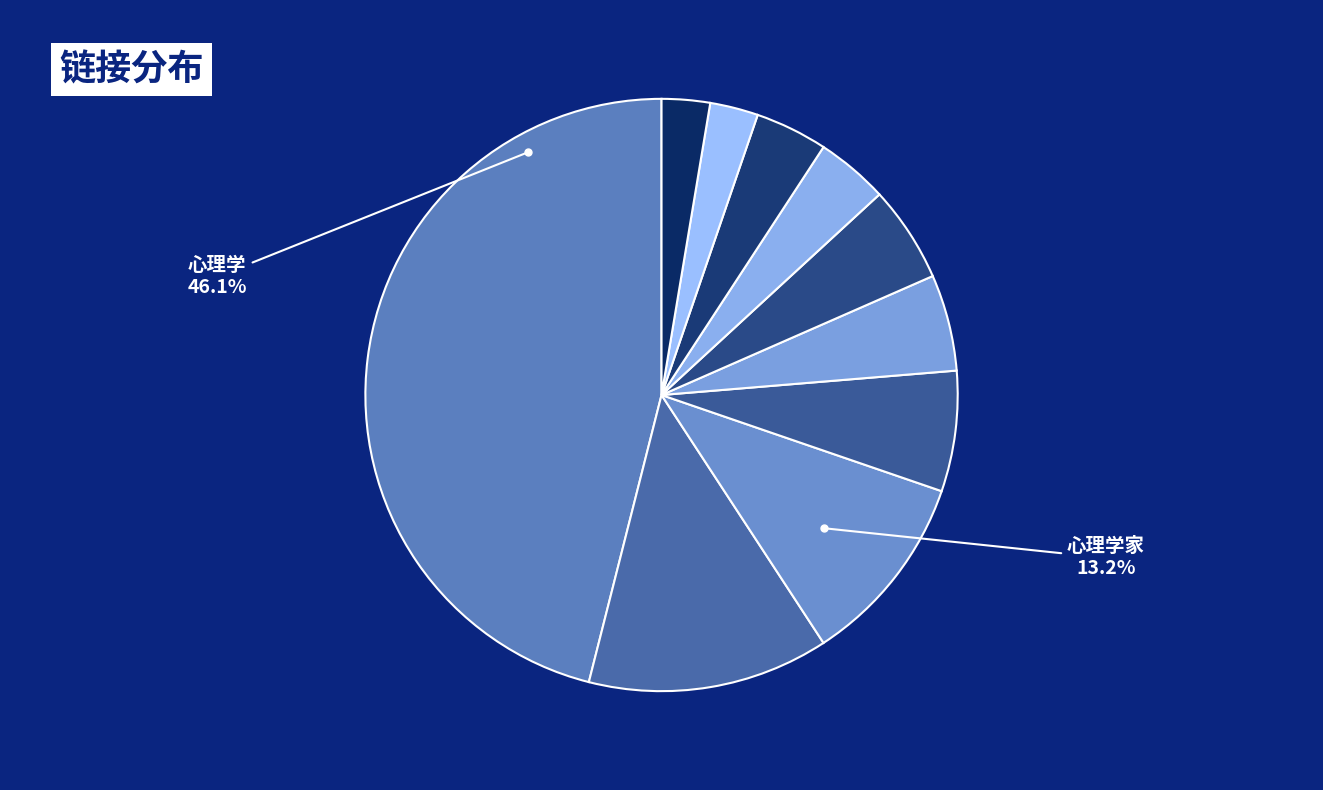

What is the ratio of the value at 心理学家 to the value at 智力?

3.3